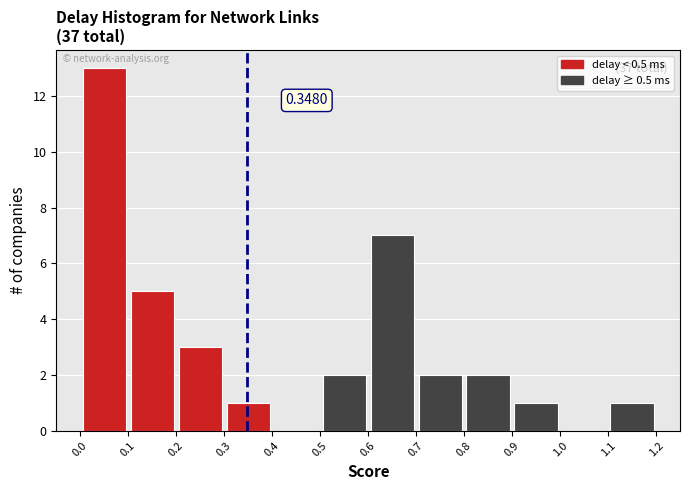

Over which range of the x-axis is the bar tallest?

0.0 to 0.1